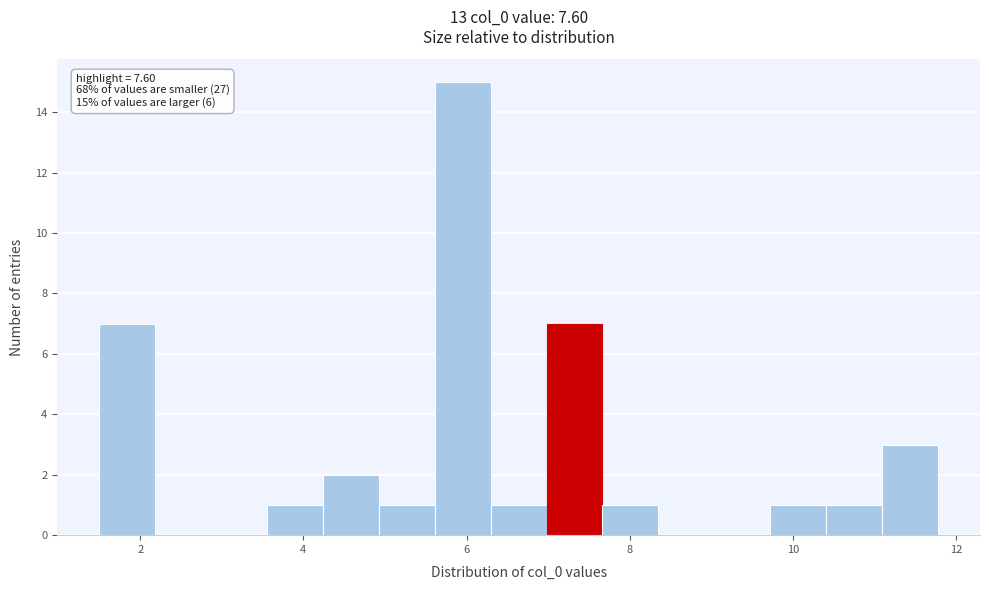

Around what value on the x-axis is the tallest bar? Give the approximate position of its centre, as read against the axis.

6.0